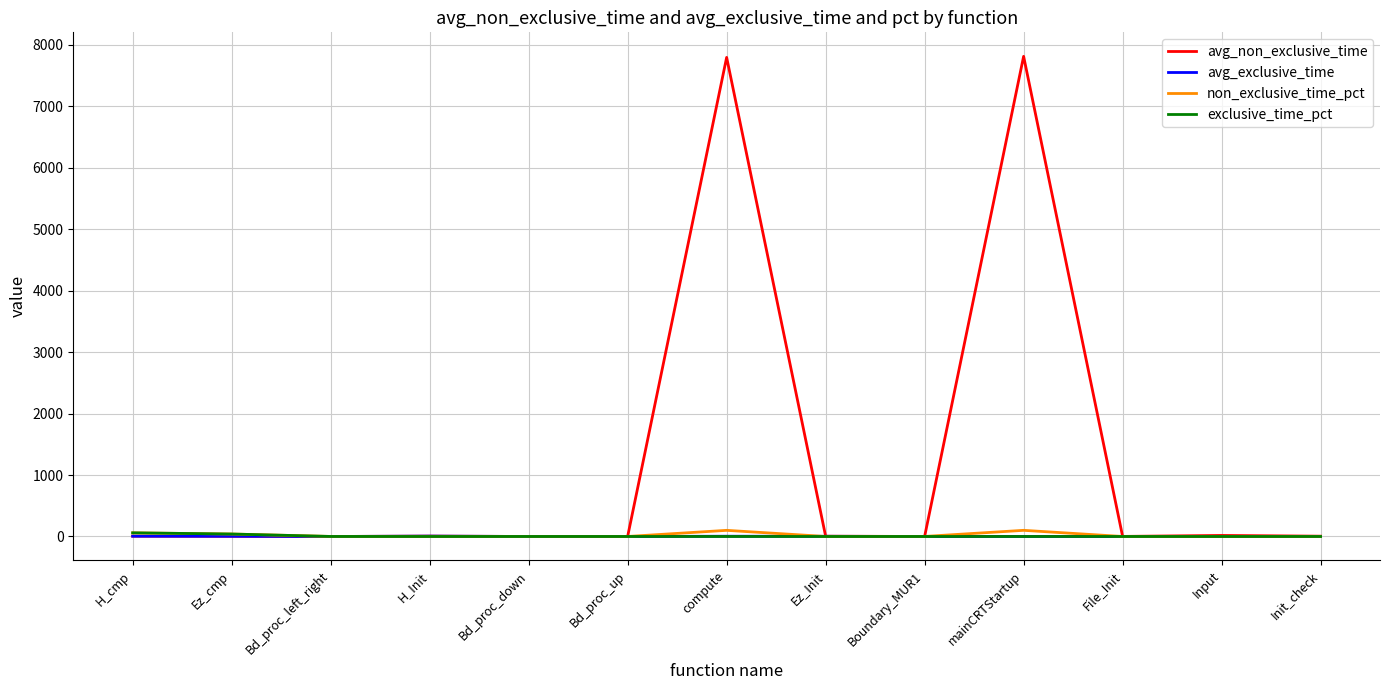

Which series has the largest total across all categories?

avg_non_exclusive_time